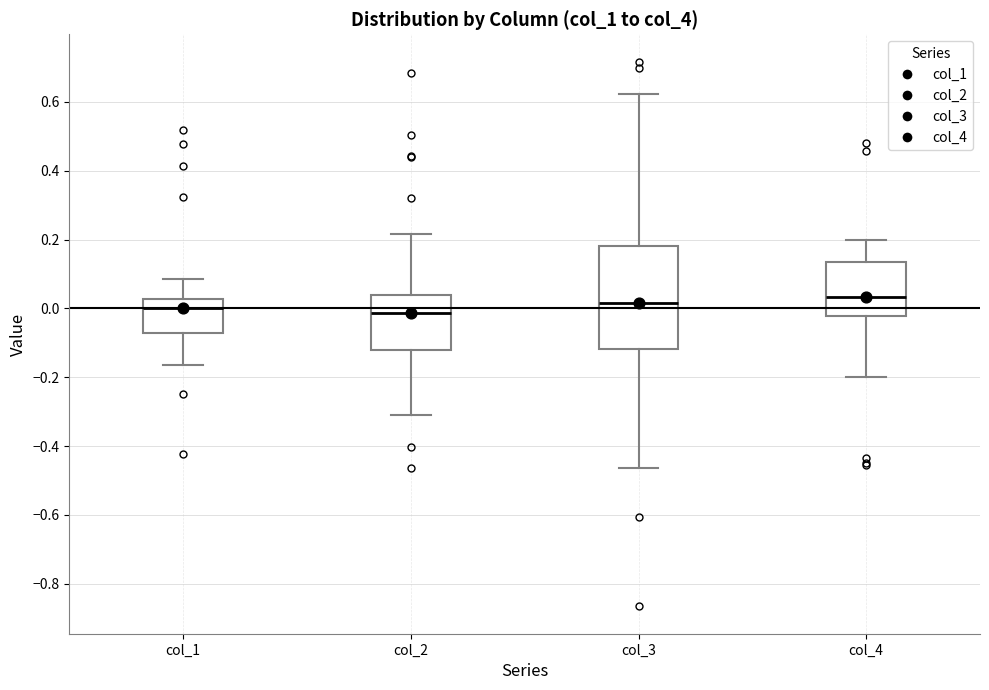

Where does the lower whisker of the box for col_4 end on the y-axis? The values are not printed on the chart, so give them approximately, as read against the axis.

-0.20